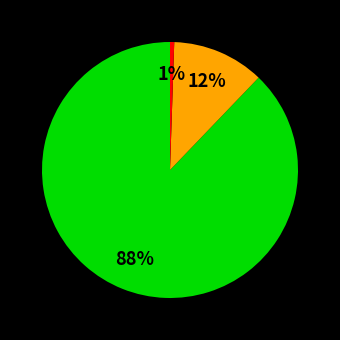

Does any single category account for the majority?

Yes